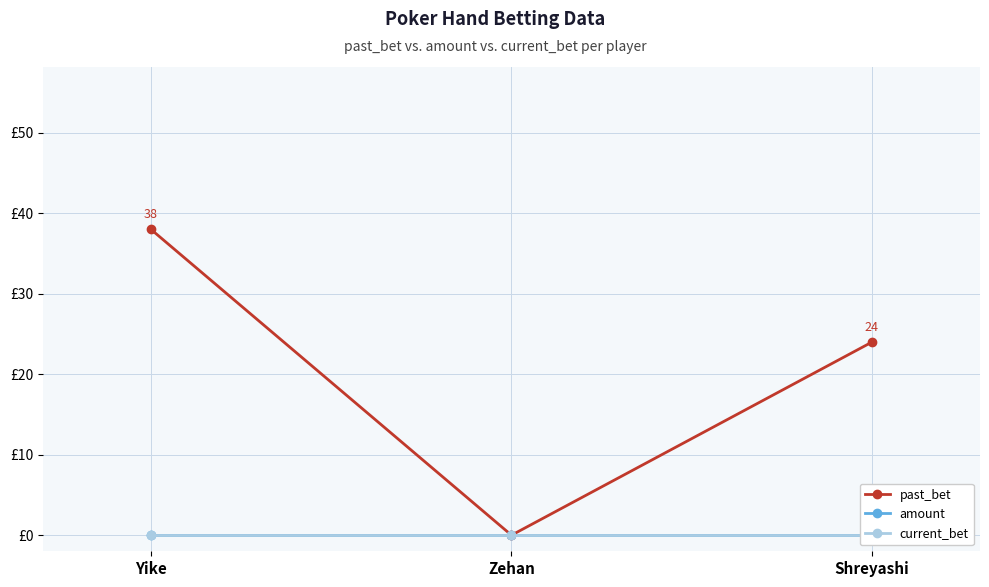

What are all the series names shown in the legend?

past_bet, amount, current_bet